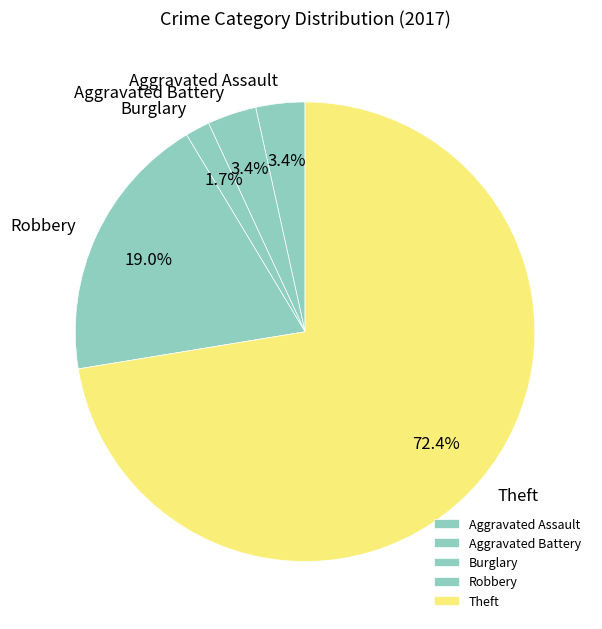

Do Aggravated Battery and Theft together represent more than half of the pie?

Yes